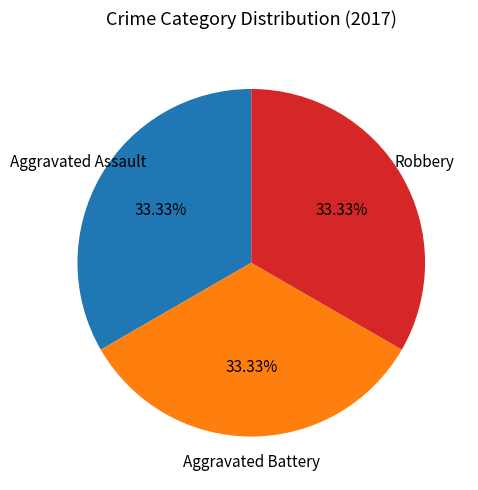

Is there any slice that represents more than half of the pie?

No